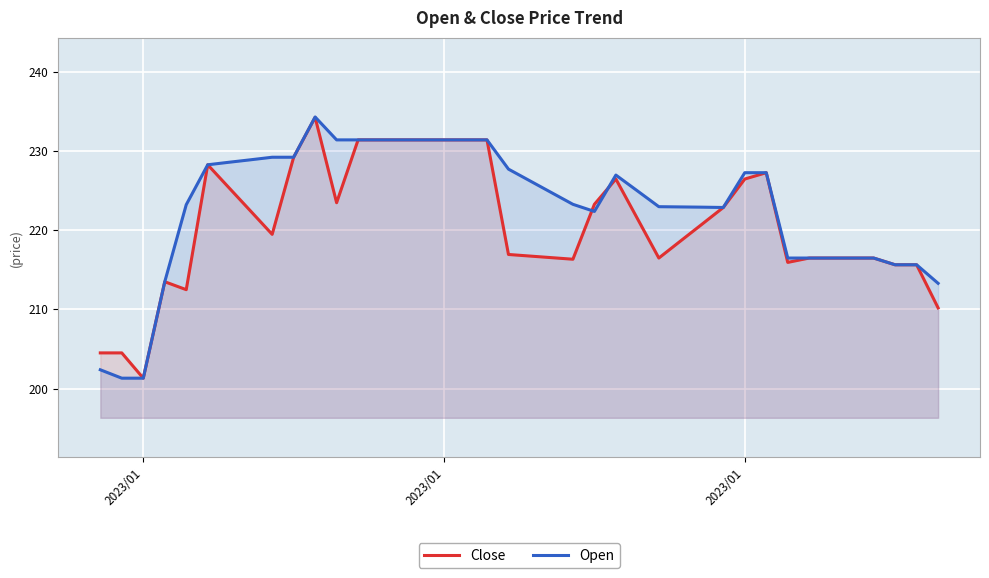

What is the average value of the Close series?

220.8